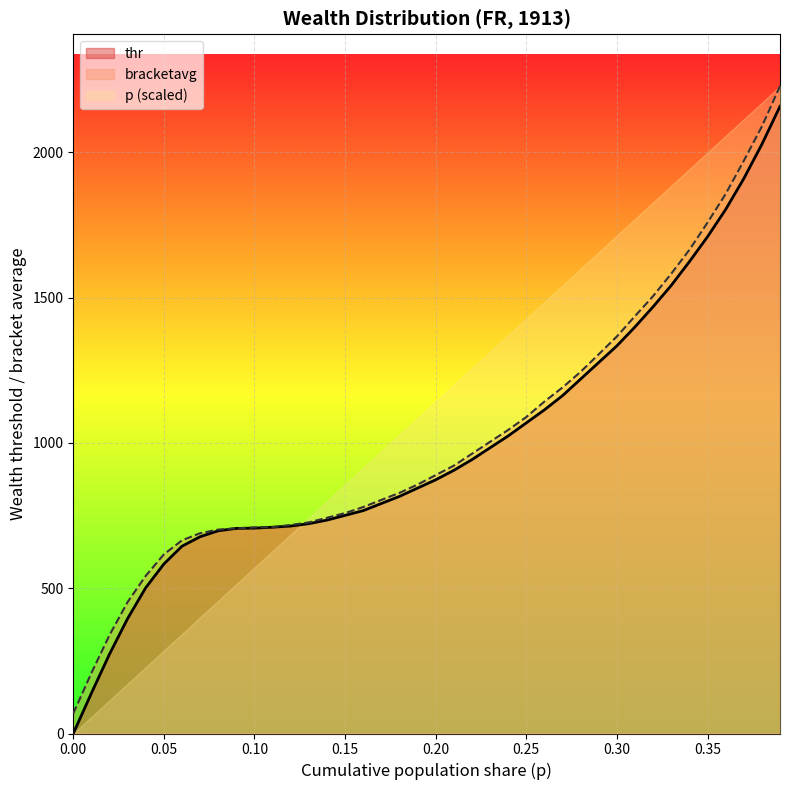

Which series has the widest spread of values?

p (scaled)